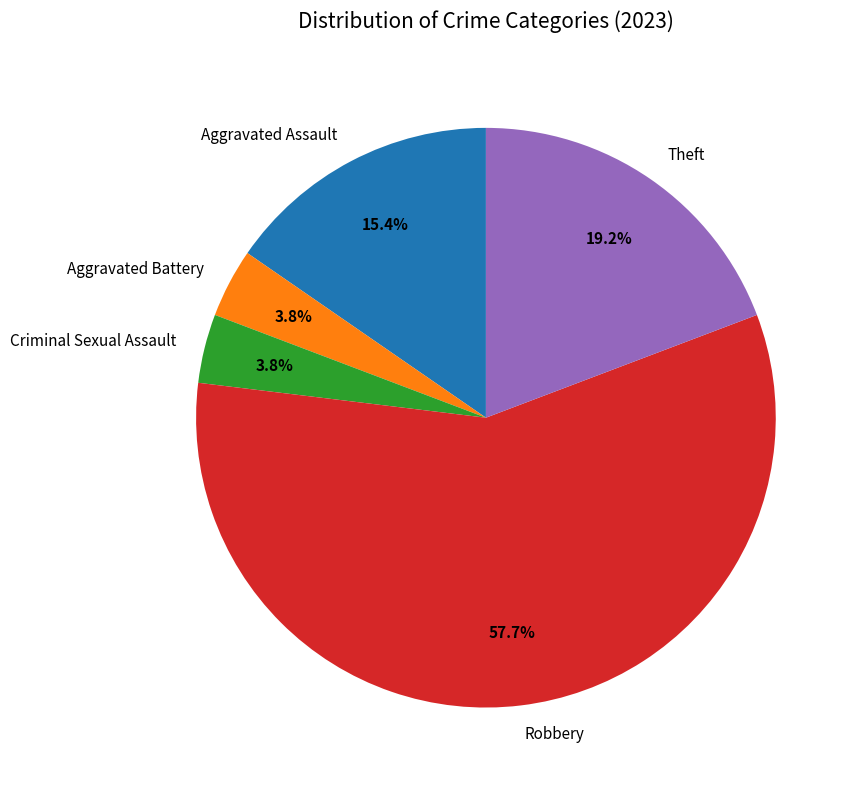

How many slices are in this pie chart?

5